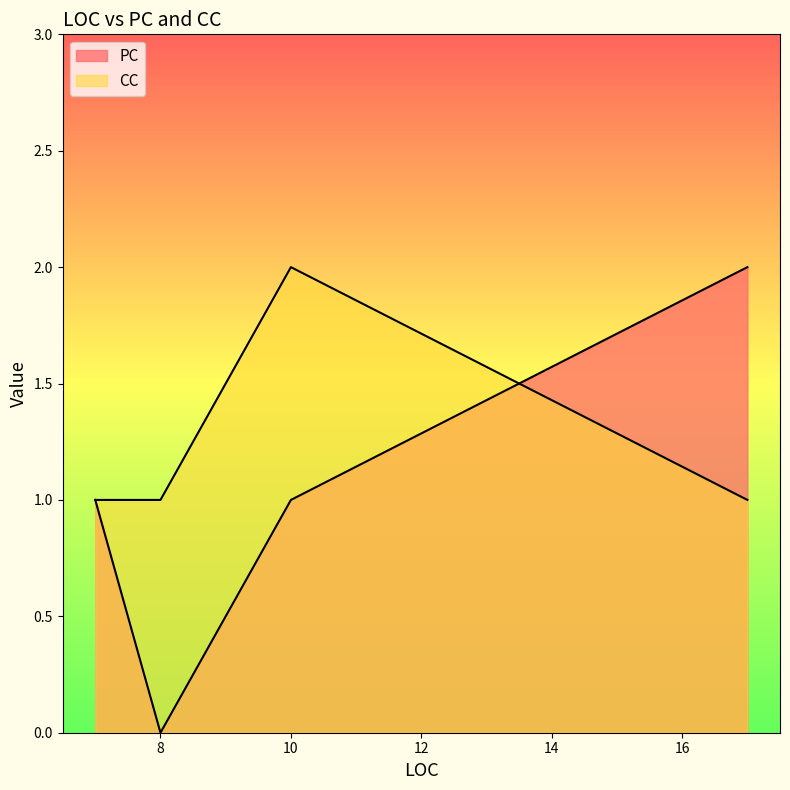

What is the difference between the highest and lowest values at 8?

1